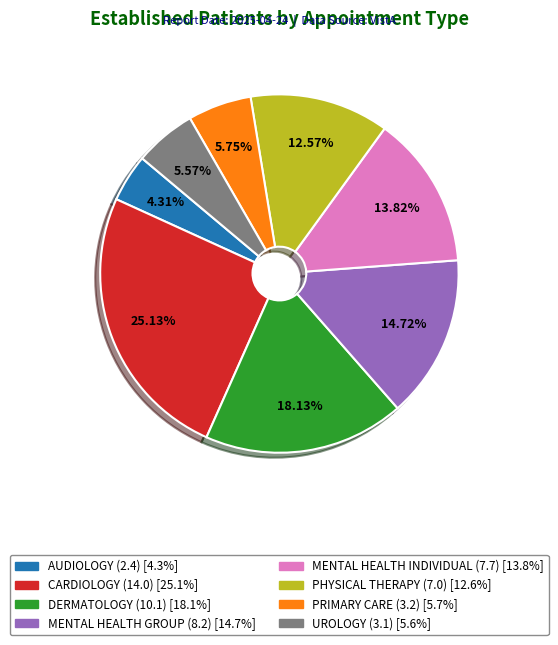

Does any single category account for the majority?

No